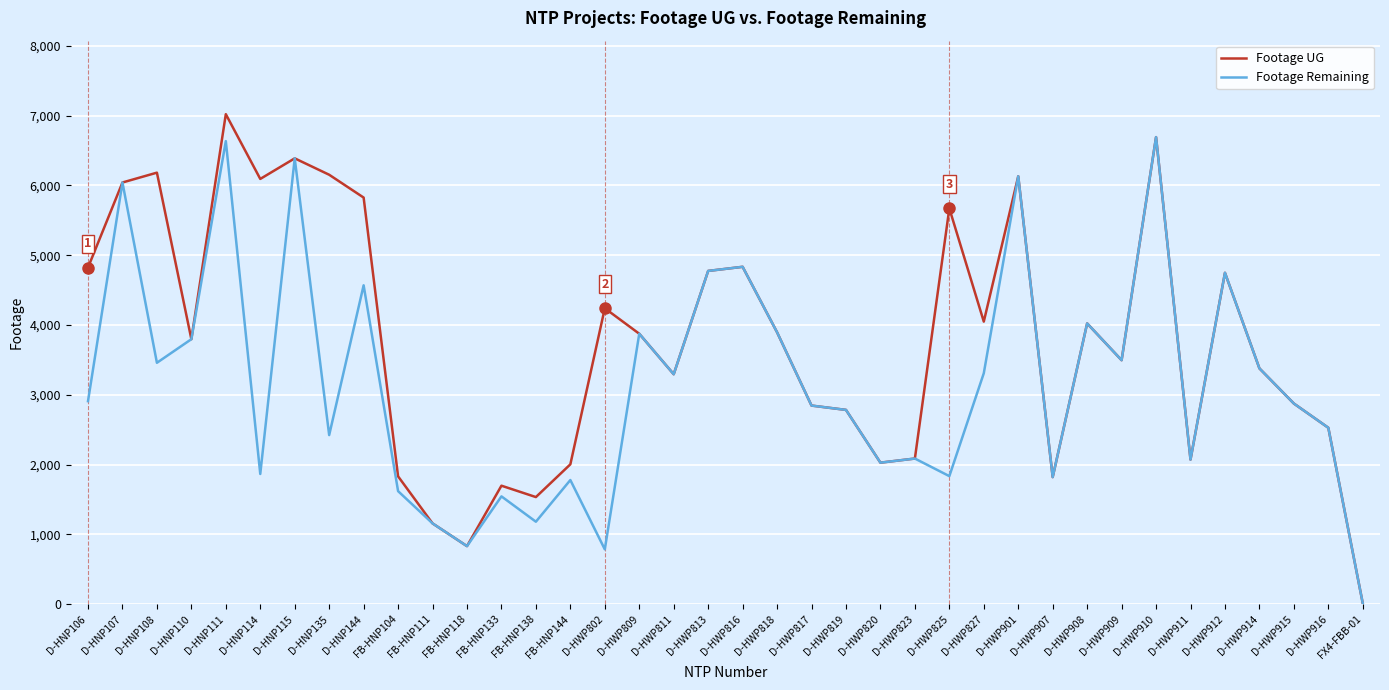

Is the value of Footage Remaining at D-HNP144 greater than the value of Footage UG at FX4-FBB-01?

Yes